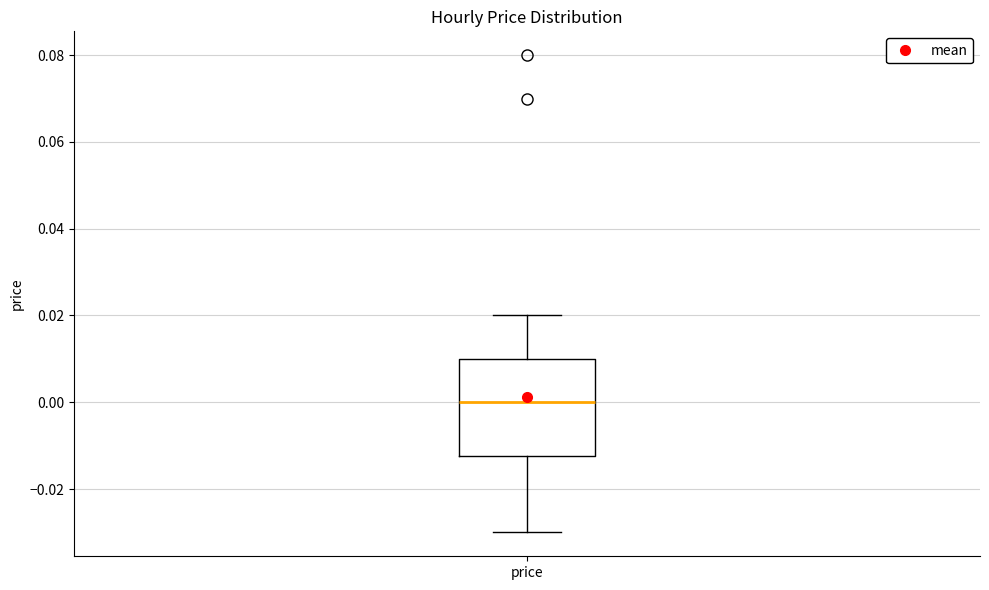

Where is the upper edge of the box for price on the y-axis? The values are not printed on the chart, so give them approximately, as read against the axis.

0.010